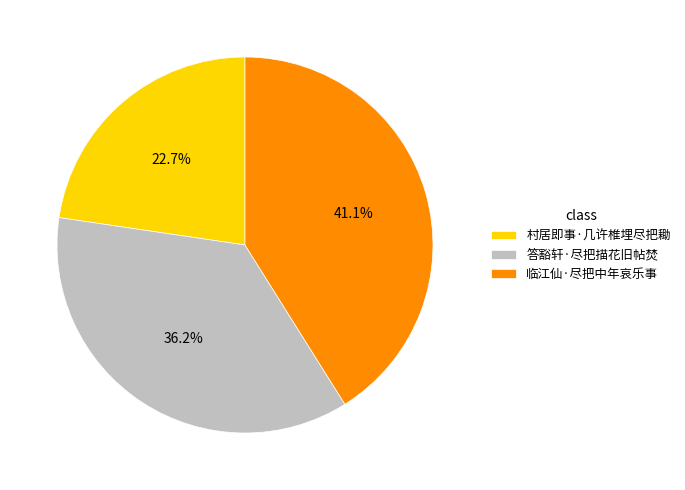

Is there a majority slice in this chart?

No